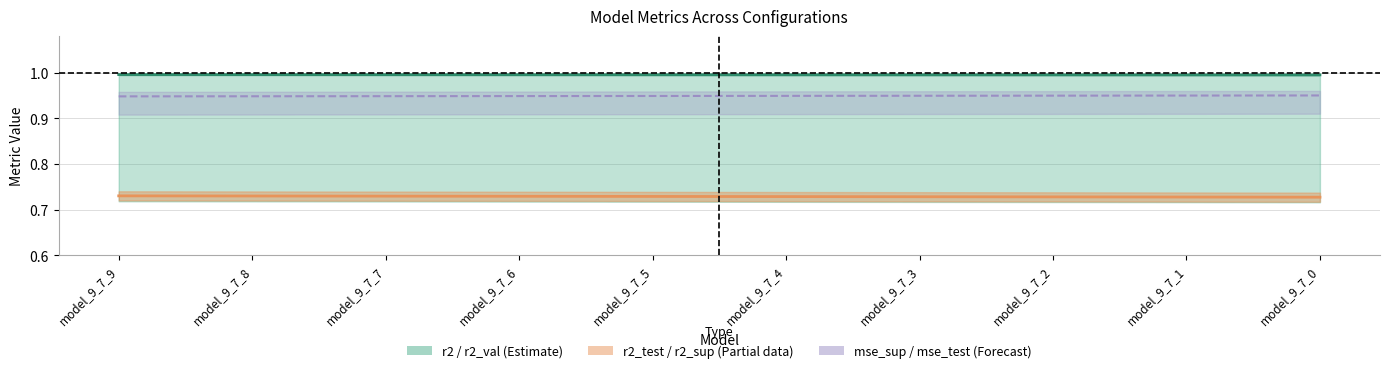

Reading right to left, transcribe all the data shown in this chart.

r2: model_9_7_0=1.0	model_9_7_1=1.0	model_9_7_2=1.0	model_9_7_3=1.0	model_9_7_4=1.0	model_9_7_5=1.0	model_9_7_6=1.0	model_9_7_7=1.0	model_9_7_8=1.0	model_9_7_9=1.0
r2_test: model_9_7_0=0.7	model_9_7_1=0.7	model_9_7_2=0.7	model_9_7_3=0.7	model_9_7_4=0.7	model_9_7_5=0.7	model_9_7_6=0.7	model_9_7_7=0.7	model_9_7_8=0.7	model_9_7_9=0.7
mse_sup (scaled): model_9_7_0=0.9	model_9_7_1=0.9	model_9_7_2=0.9	model_9_7_3=0.9	model_9_7_4=0.9	model_9_7_5=0.9	model_9_7_6=0.9	model_9_7_7=0.9	model_9_7_8=0.9	model_9_7_9=0.9